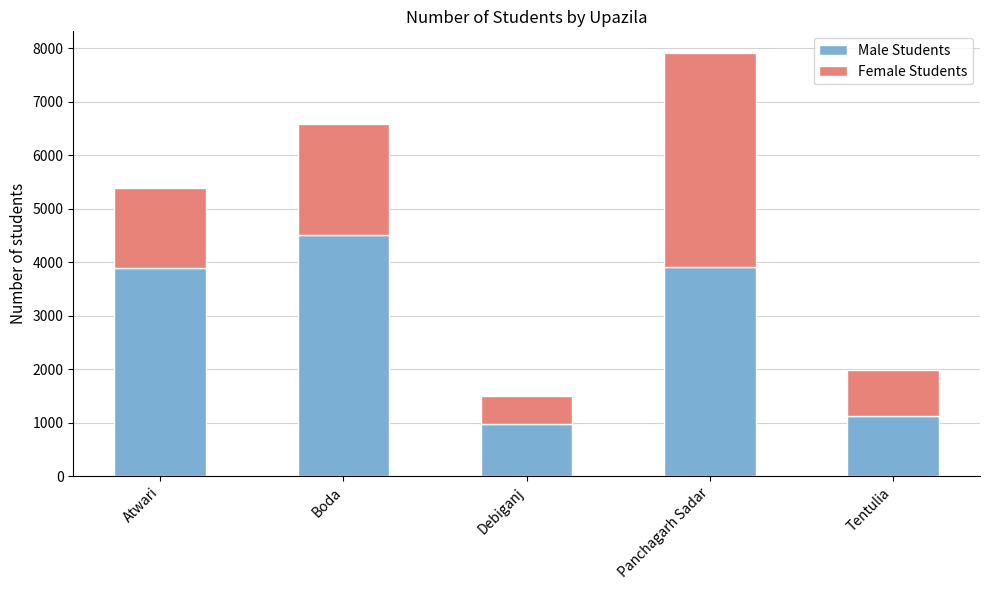

True or false: Male Students has a value of 3918 at Panchagarh Sadar.

True